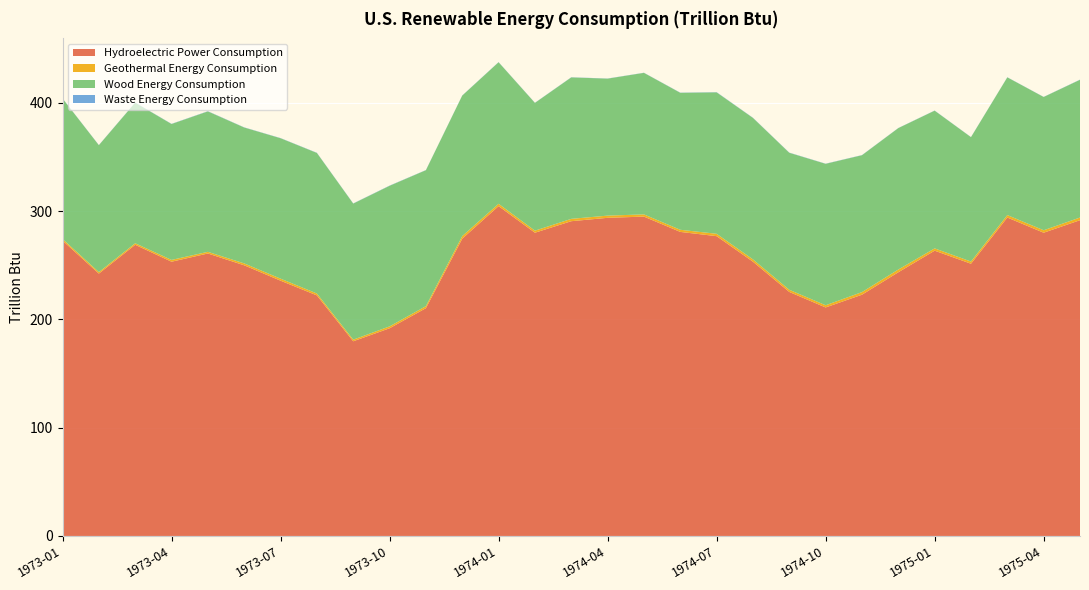

Reading left to right, what are all the values shown in this chart?

Hydroelectric Power Consumption: 1973-01=272.7	1973-02=242.2	1973-03=268.8	1973-04=253.2	1973-05=260.8	1973-06=249.9	1973-07=235.7	1973-08=222.1	1973-09=179.7	1973-10=191.7	1973-11=210.3	1973-12=274.4	1974-01=304.5	1974-02=279.9	1974-03=290.6	1974-04=293.7	1974-05=294.8	1974-06=280.7	1974-07=276.8	1974-08=253.2	1974-09=225.3	1974-10=211.0	1974-11=222.7	1974-12=243.4	1975-01=263.4	1975-02=251.3	1975-03=294.0	1975-04=279.9	1975-05=291.5
Geothermal Energy Consumption: 1973-01=1.5	1973-02=1.4	1973-03=1.4	1973-04=1.6	1973-05=1.5	1973-06=1.8	1973-07=1.9	1973-08=1.8	1973-09=1.5	1973-10=1.8	1973-11=1.9	1973-12=2.4	1974-01=2.2	1974-02=1.9	1974-03=2.2	1974-04=2.0	1974-05=2.0	1974-06=2.0	1974-07=2.2	1974-08=2.2	1974-09=2.0	1974-10=2.0	1974-11=2.4	1974-12=2.5	1975-01=2.1	1975-02=2.0	1975-03=2.3	1975-04=2.3	1975-05=2.5
Wood Energy Consumption: 1973-01=129.6	1973-02=117.2	1973-03=129.8	1973-04=125.5	1973-05=129.6	1973-06=125.4	1973-07=129.6	1973-08=129.7	1973-09=125.6	1973-10=129.8	1973-11=125.5	1973-12=129.7	1974-01=130.7	1974-02=117.9	1974-03=130.6	1974-04=126.4	1974-05=130.7	1974-06=126.4	1974-07=130.5	1974-08=130.6	1974-09=126.5	1974-10=130.6	1974-11=126.4	1974-12=130.6	1975-01=127.1	1975-02=114.8	1975-03=127.1	1975-04=123.0	1975-05=127.1
Waste Energy Consumption: 1973-01=0.2	1973-02=0.1	1973-03=0.2	1973-04=0.2	1973-05=0.2	1973-06=0.2	1973-07=0.2	1973-08=0.2	1973-09=0.2	1973-10=0.2	1973-11=0.2	1973-12=0.1	1974-01=0.2	1974-02=0.1	1974-03=0.1	1974-04=0.1	1974-05=0.1	1974-06=0.2	1974-07=0.2	1974-08=0.2	1974-09=0.2	1974-10=0.2	1974-11=0.2	1974-12=0.1	1975-01=0.1	1975-02=0.1	1975-03=0.1	1975-04=0.1	1975-05=0.2